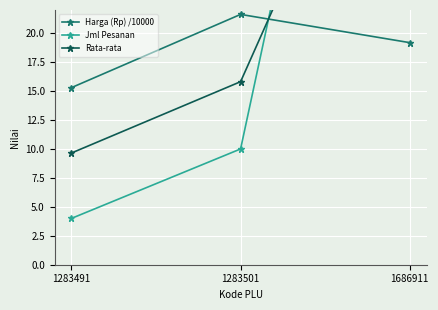

What is the smallest value displayed?

4.0